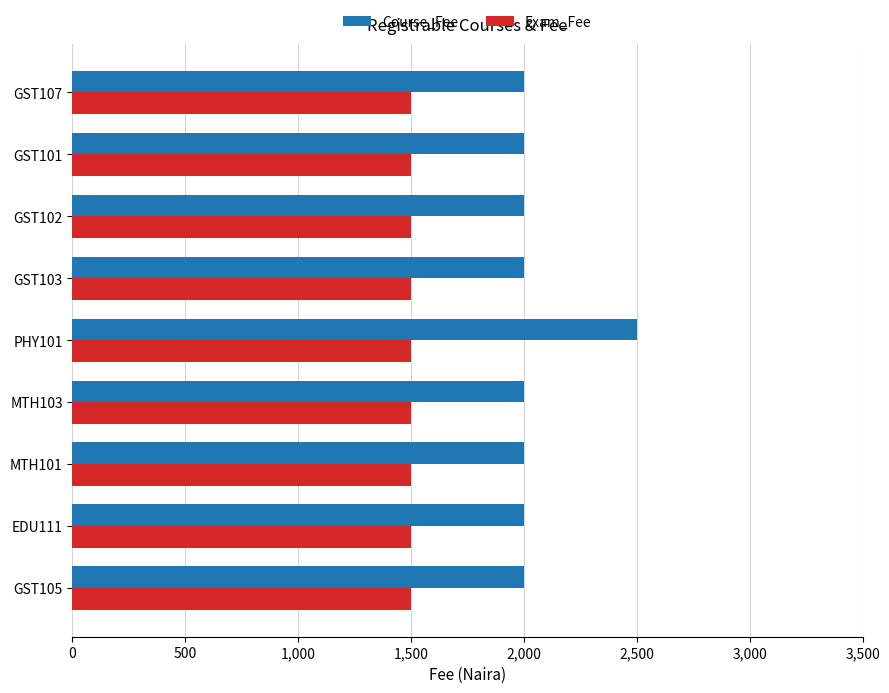

Rank the series by their average value, from lowest to highest.

Exam_Fee, Course_Fee